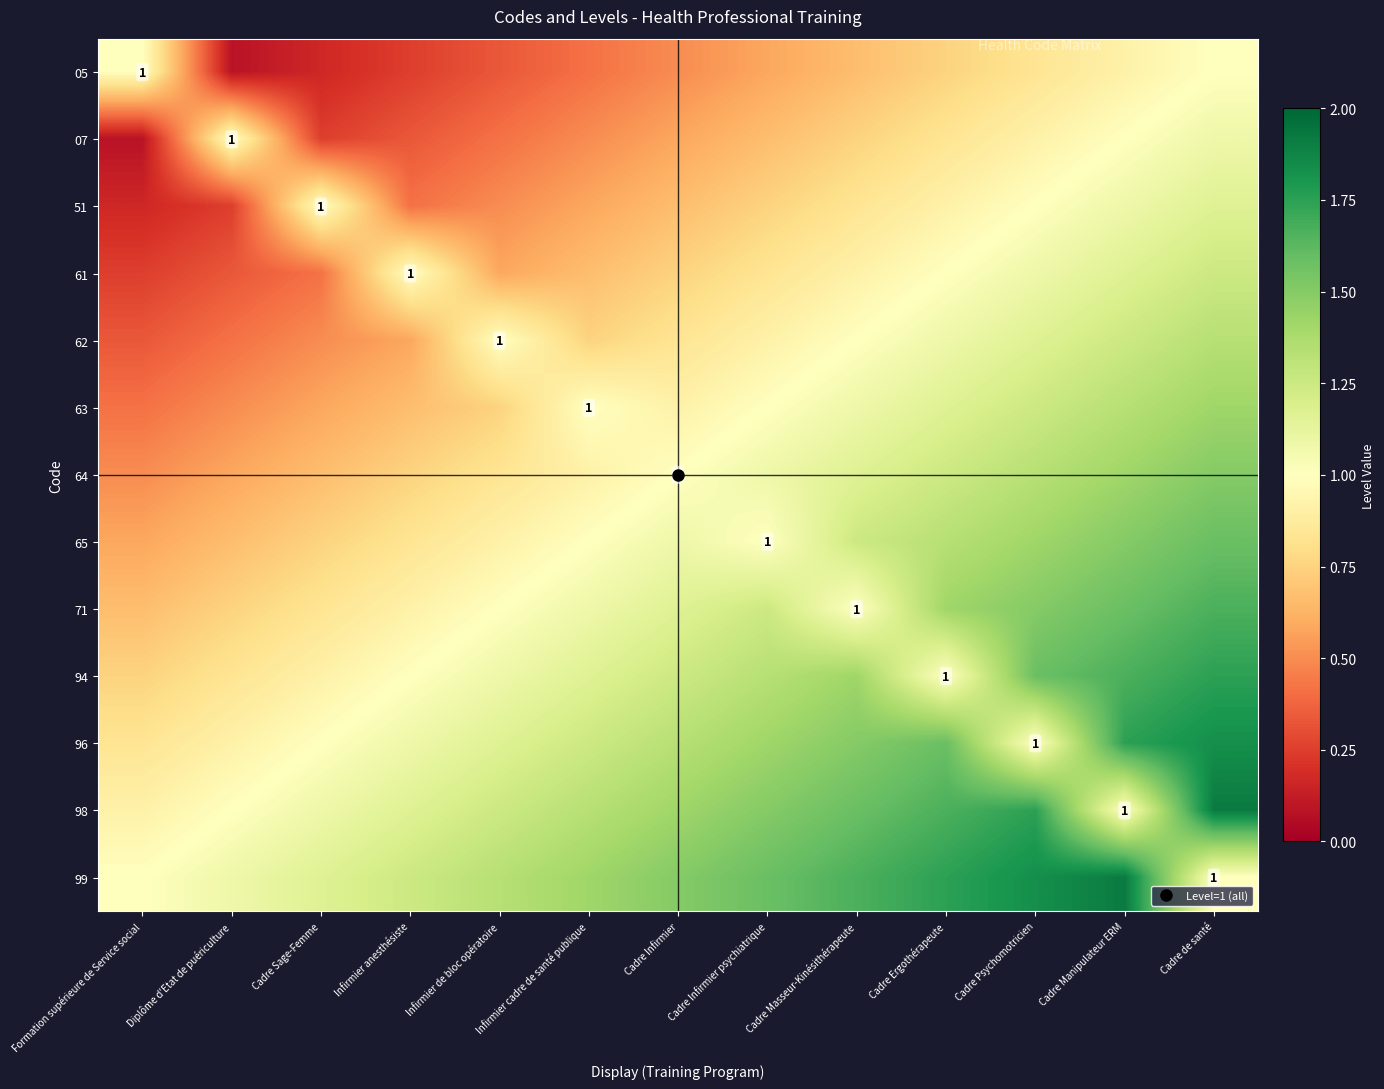

What is the total value across all series at Cadre Infirmier psychiatrique?

13.9